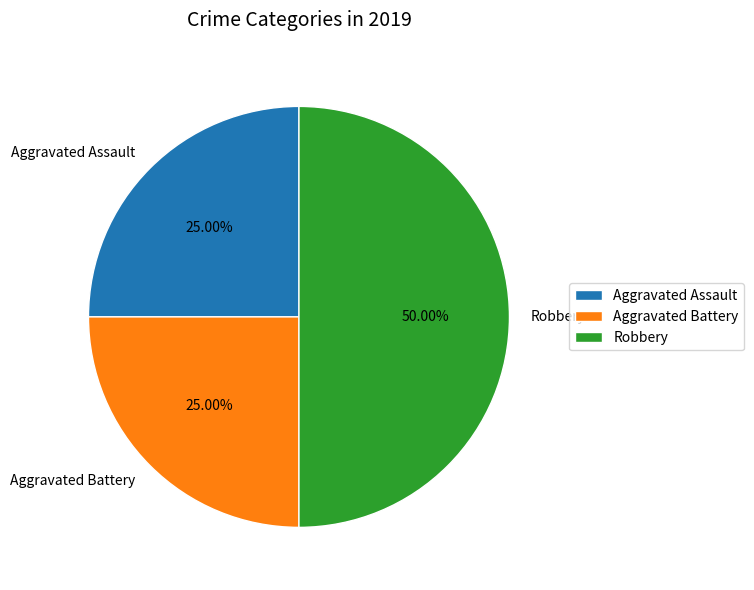

True or false: Aggravated Battery accounts for 35% of the total.

False